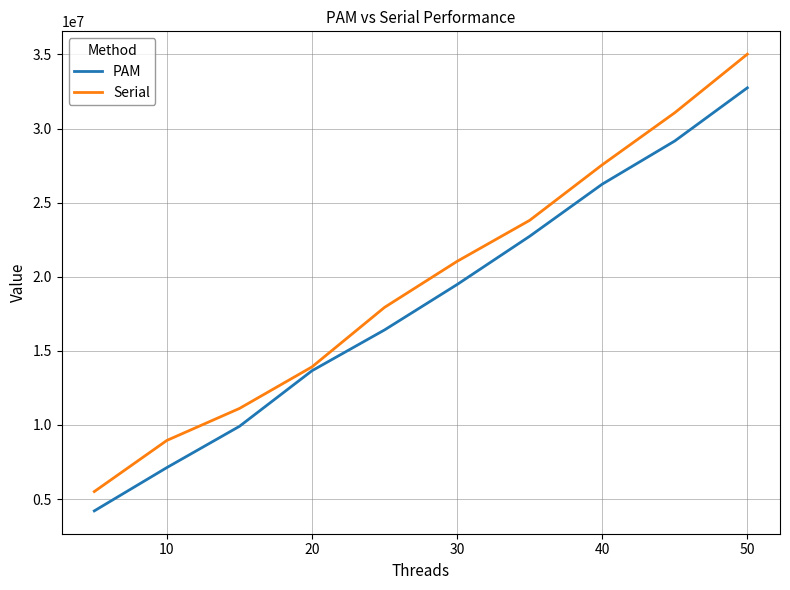

Which series has the largest total across all categories?

Serial